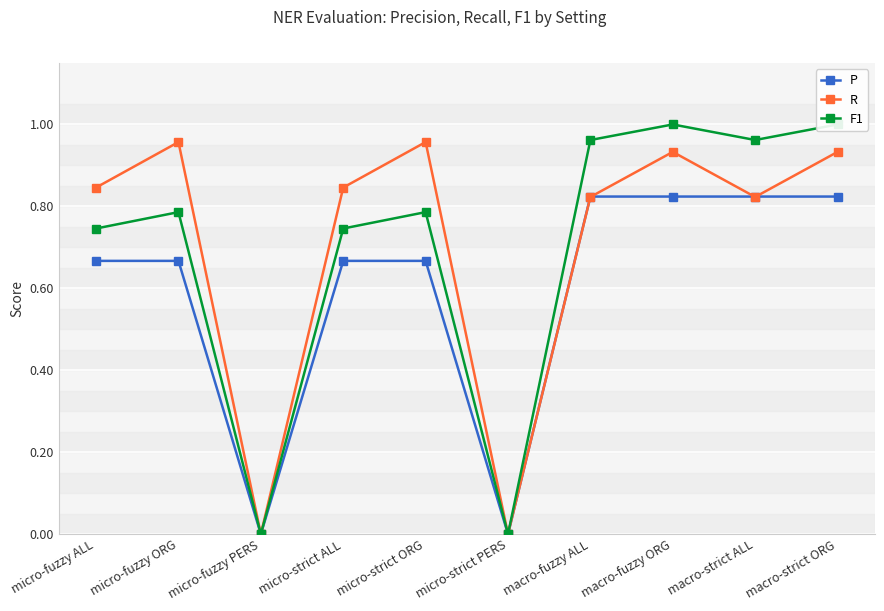

What is the sum of the F1 values at macro-fuzzy ORG and macro-strict ORG?

2.0